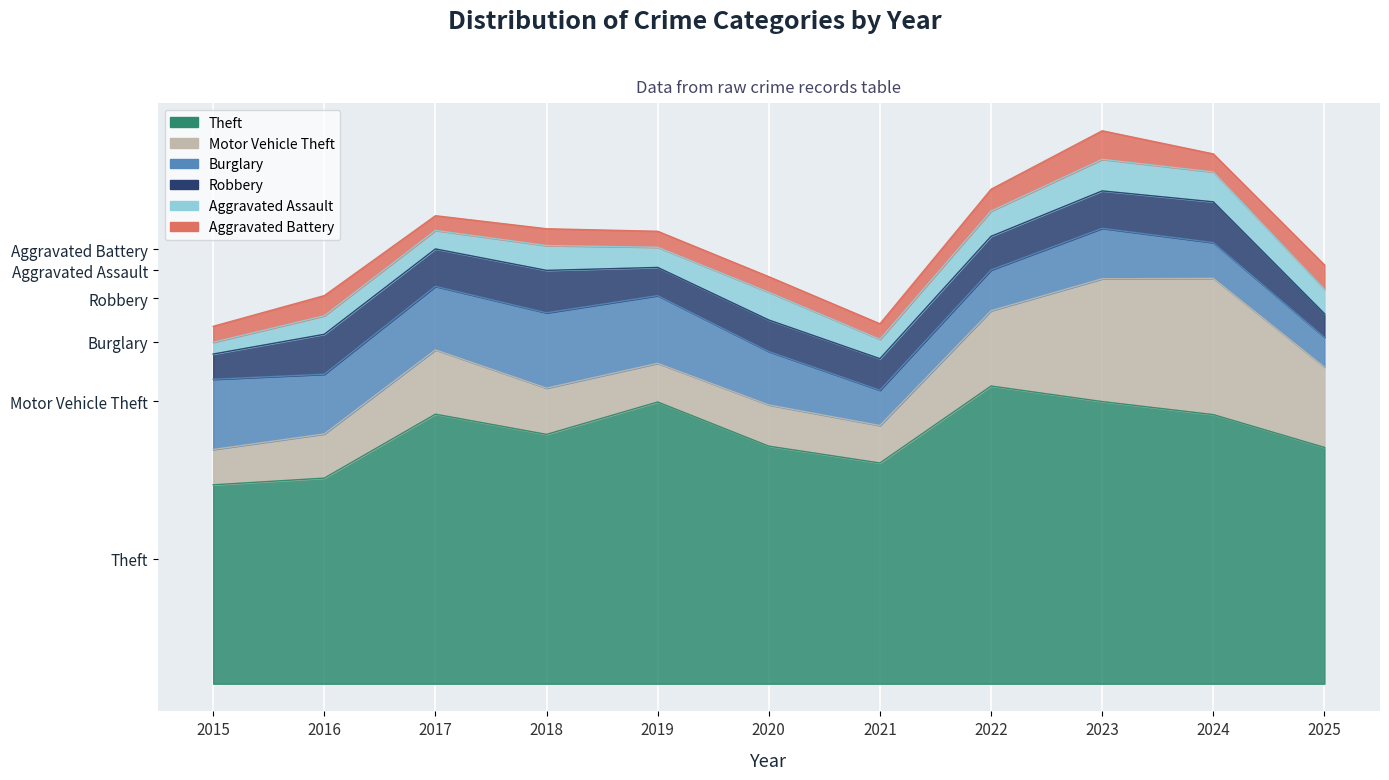

At which category does Motor Vehicle Theft reach its first local peak?

2017